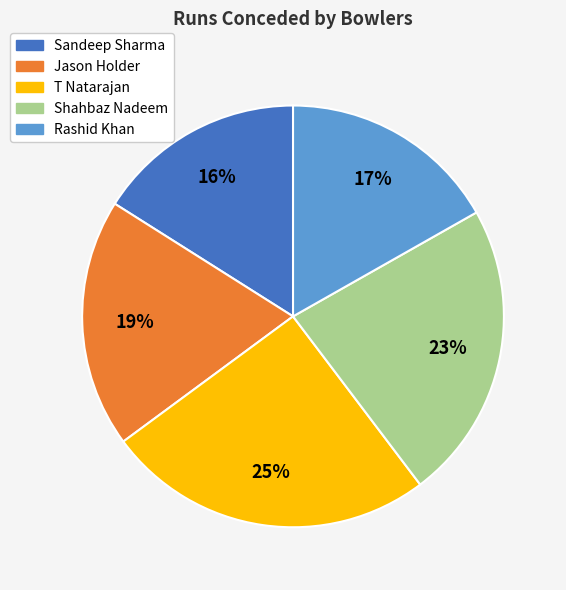

Do Shahbaz Nadeem and T Natarajan together represent more than half of the pie?

No